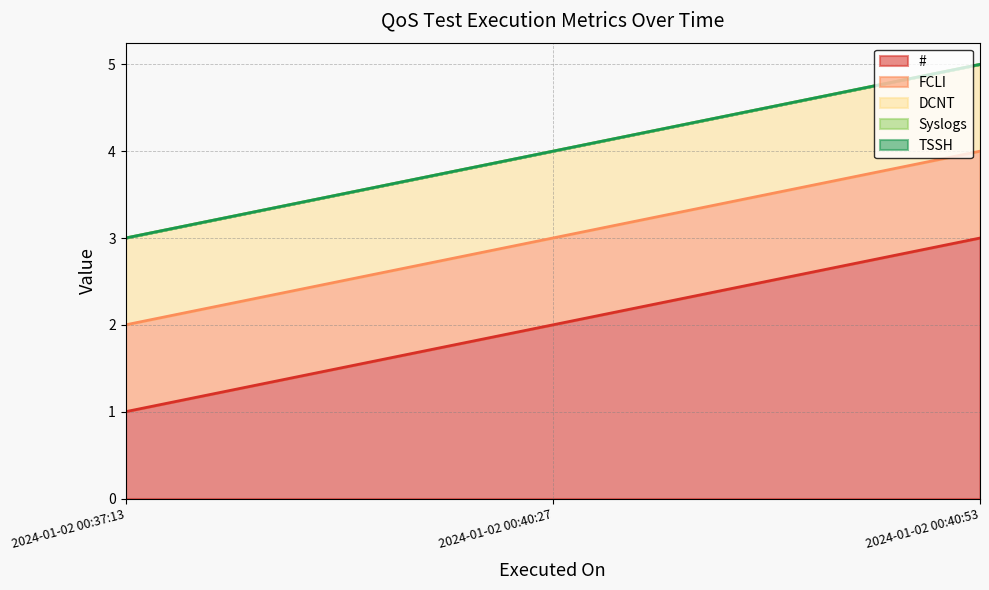

The value of FCLI at 2024-01-02 00:37:13 is 1. True or false?

True